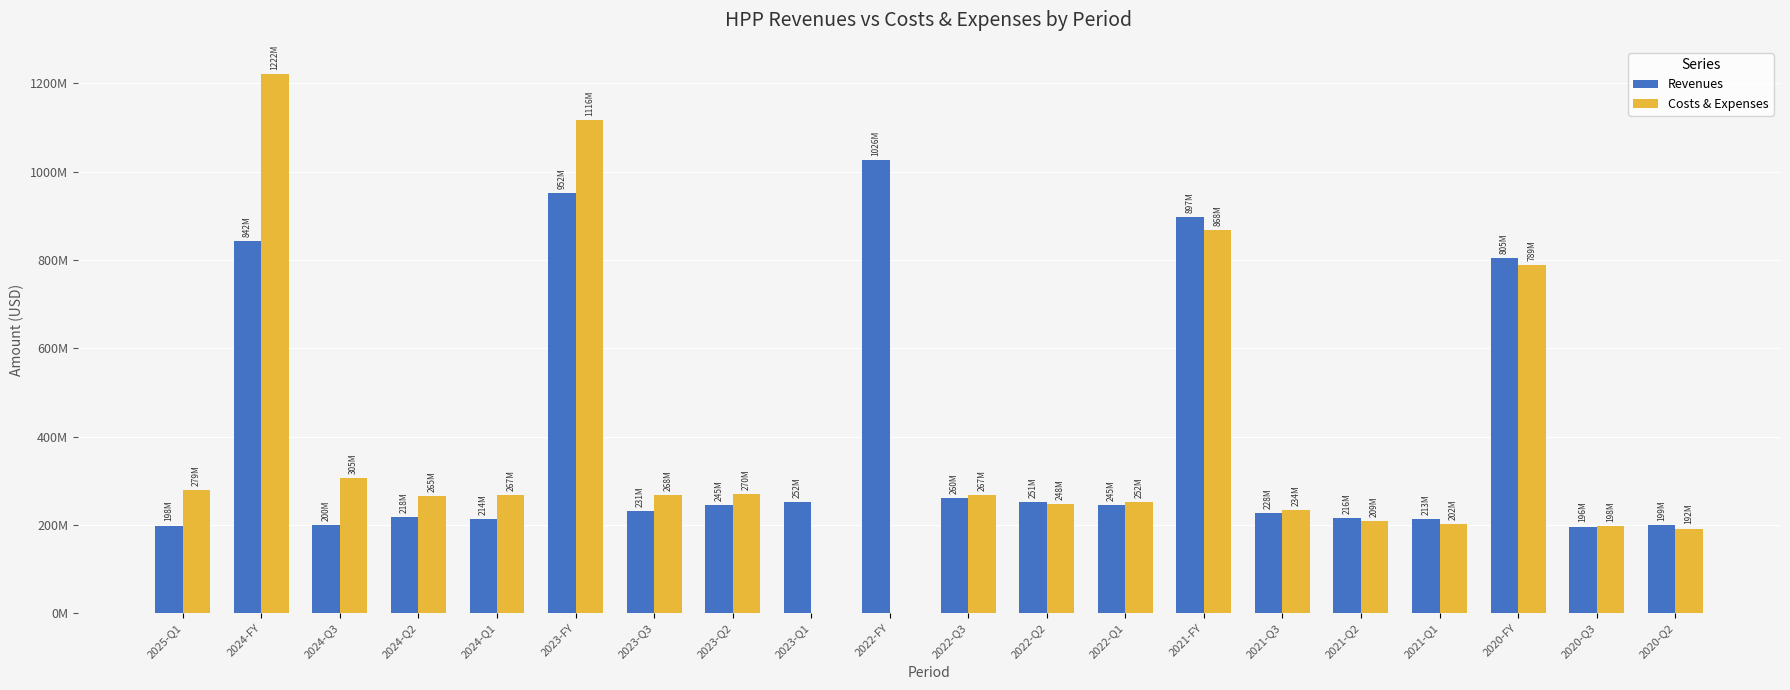

Are the bars grouped side by side (vs. stacked)?

Yes